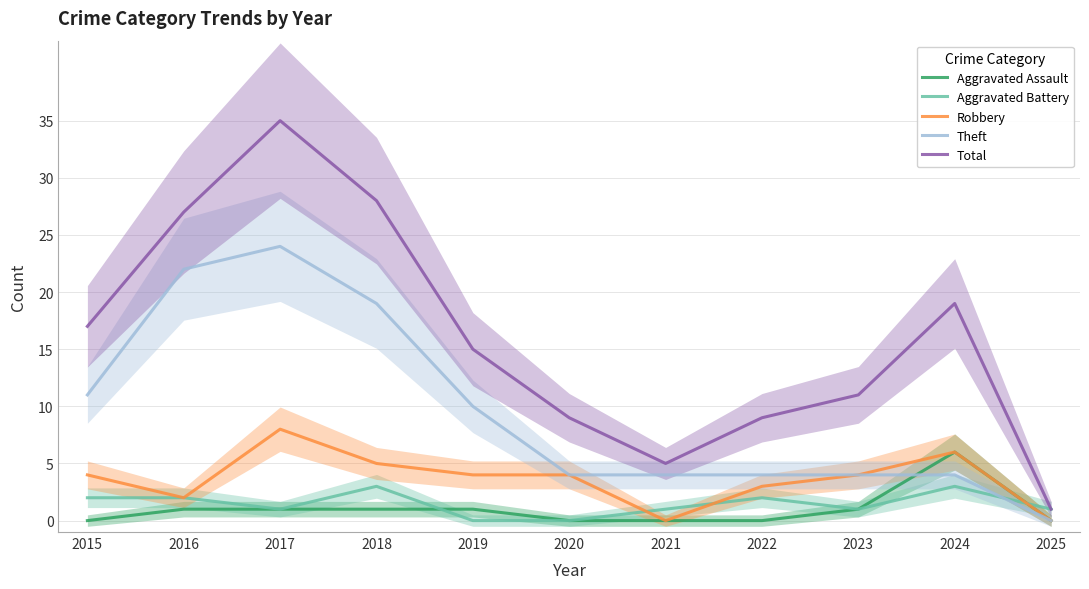

True or false: Aggravated Assault has more than 2 interior local peaks.

False